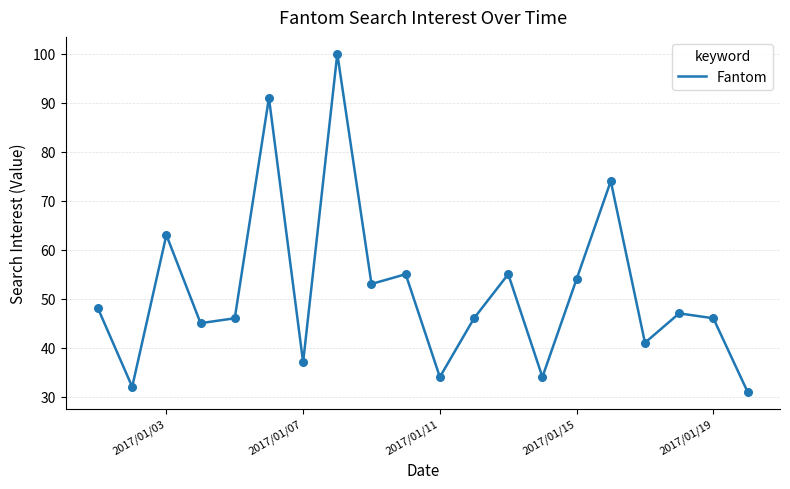

What is the difference between the maximum and minimum values?

69